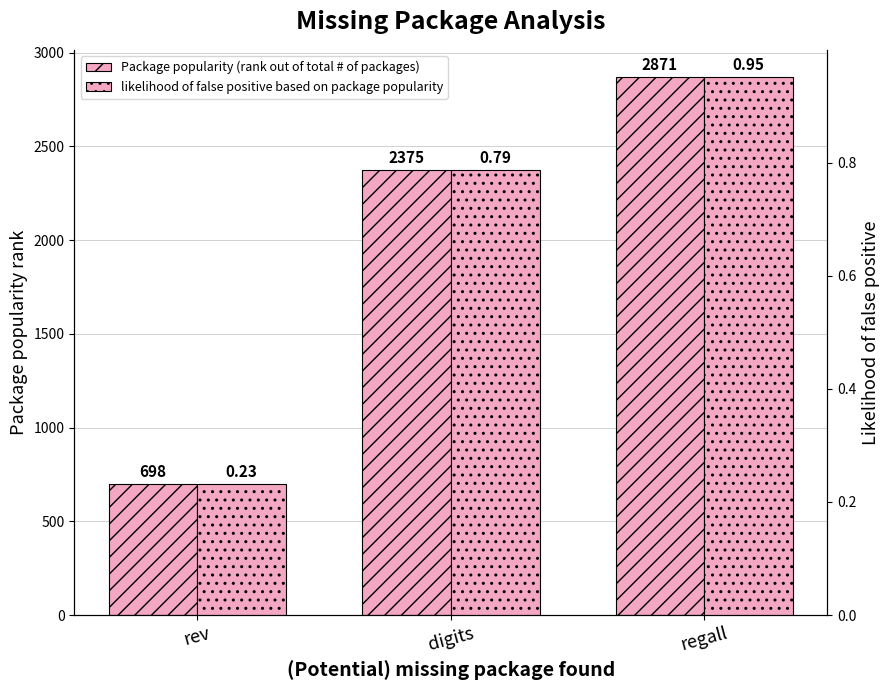

The Package popularity (rank out of total # of packages) series shows 2375.0 at digits. True or false?

True